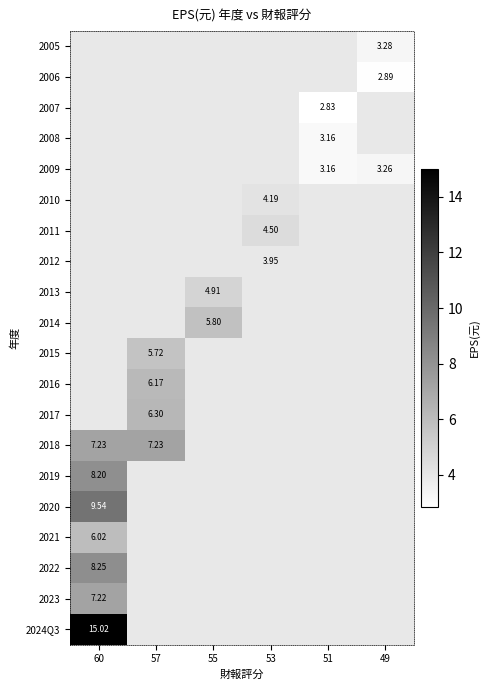

Is the value of 2019 at 60 greater than the value of 2016 at 57?

Yes